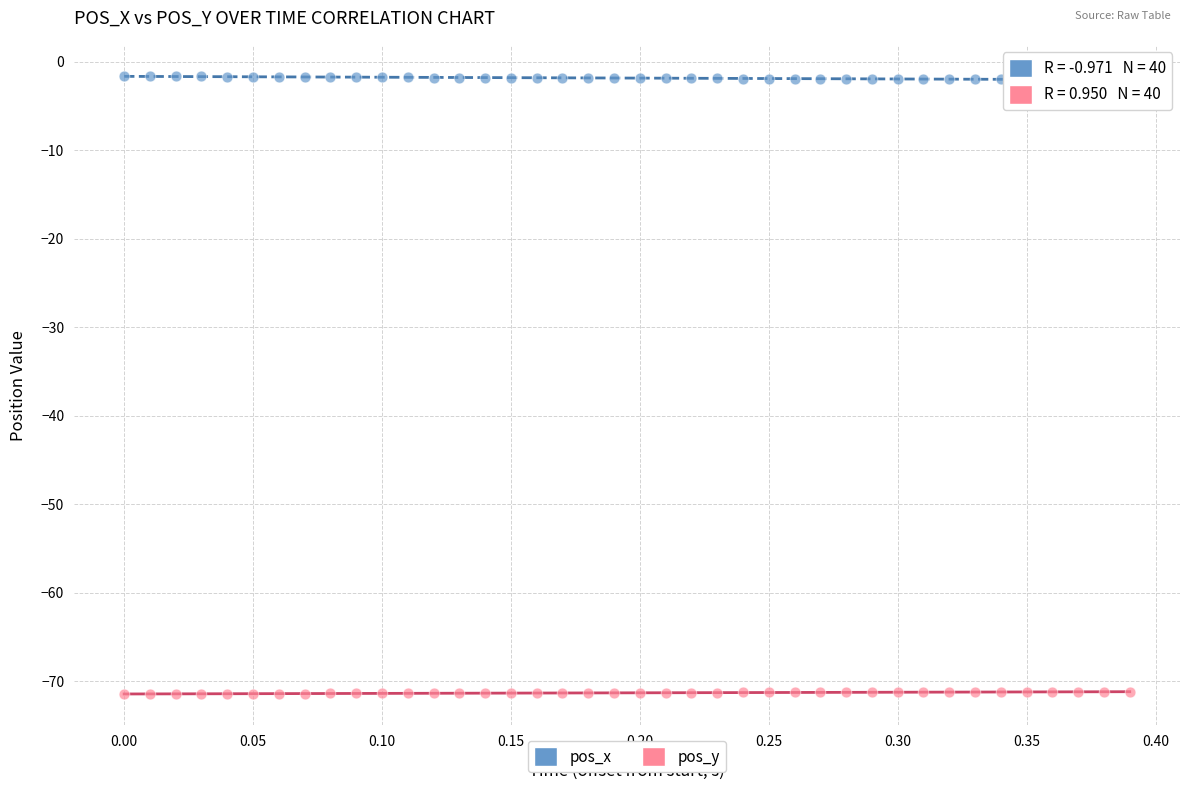

Which series contains the lowest Y value?

pos_y